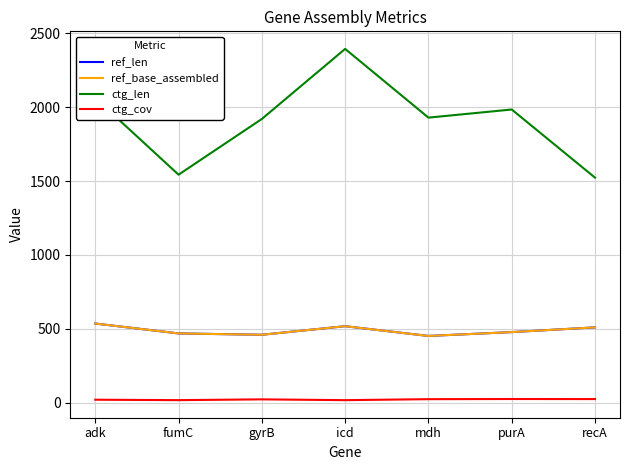

Rank the categories by ref_len value from highest to lowest.

adk, icd, recA, purA, fumC, gyrB, mdh